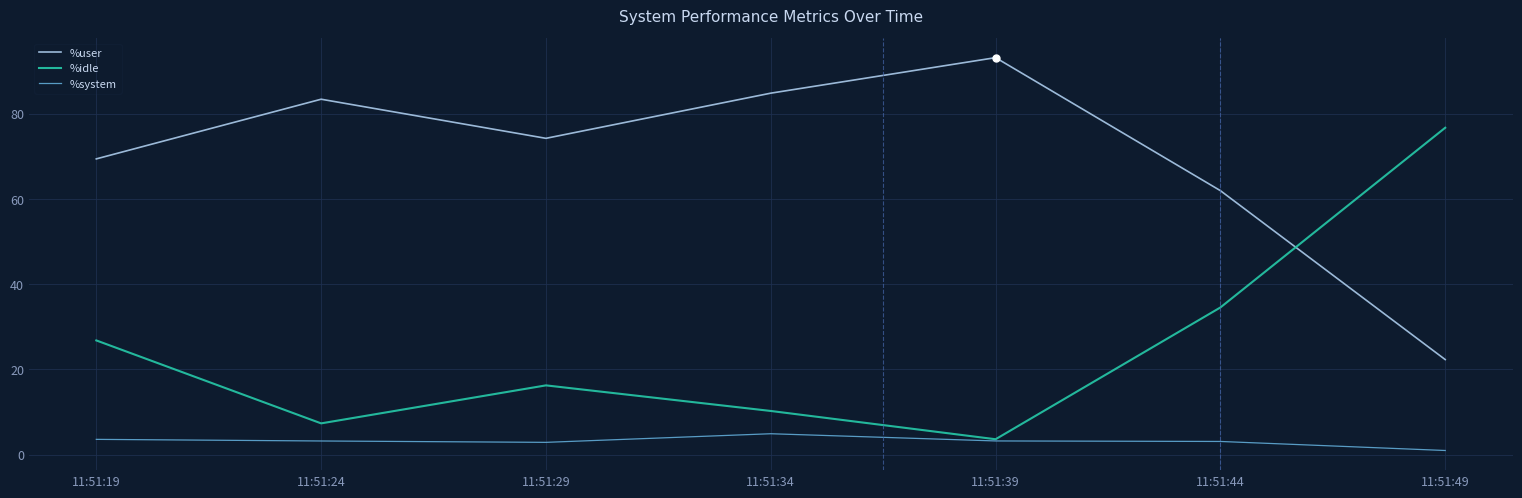

List the series in order of their peak value, lowest first.

%system, %idle, %user